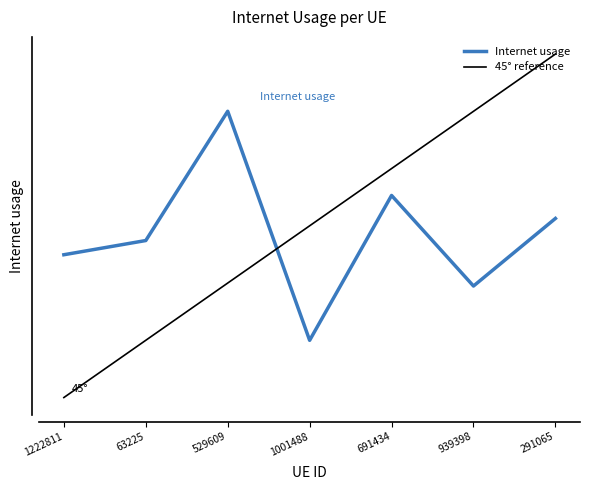

At which category does the chart reach its peak across all series?

529609